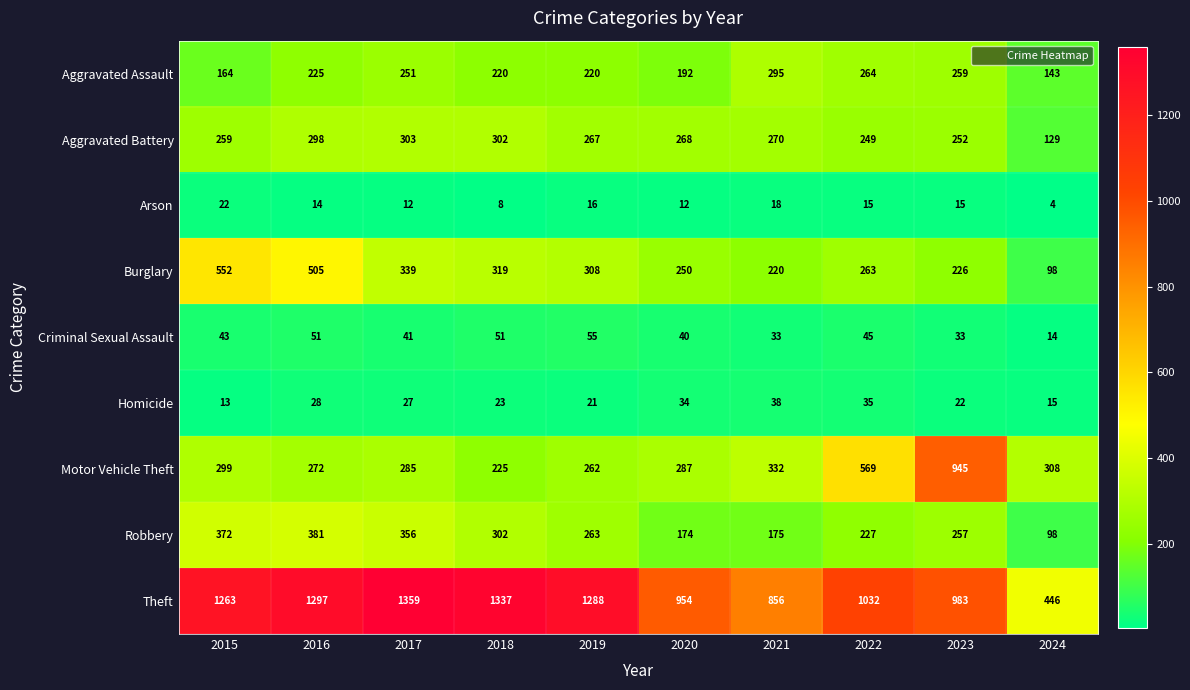

Which series has the largest range (max minus min)?

Theft